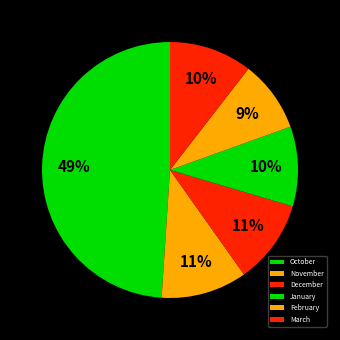

Combined, do January and March account for over 50%?

No